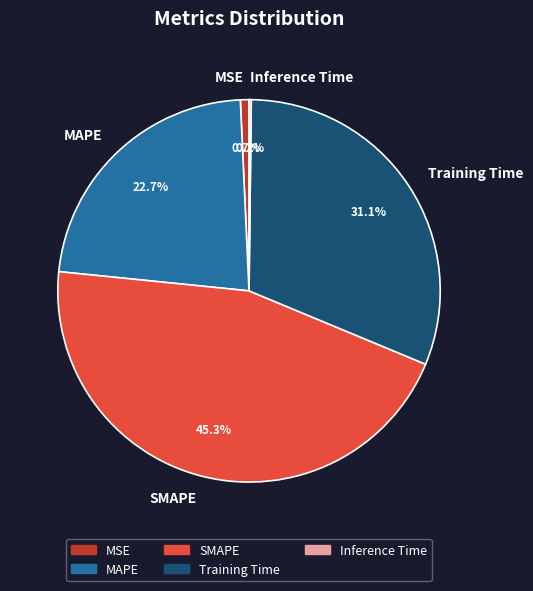

Combined, do MAPE and SMAPE account for over 50%?

Yes